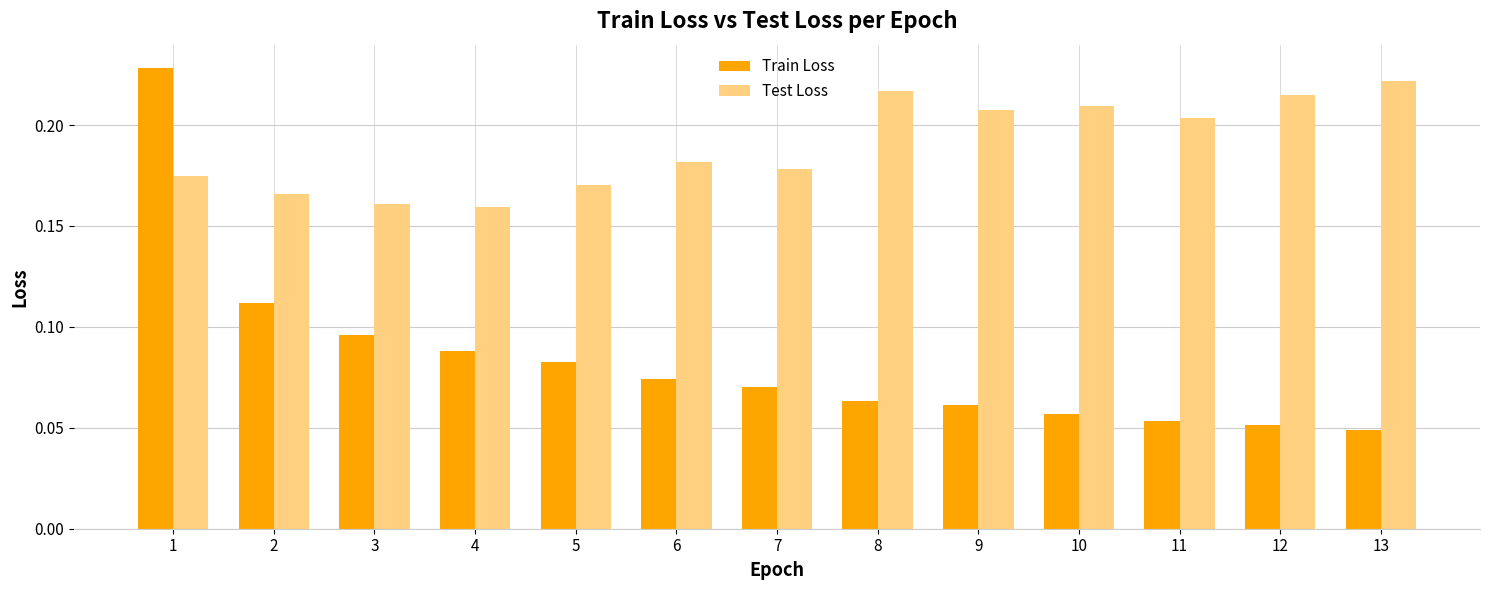

Which series has the largest range (max minus min)?

Train Loss